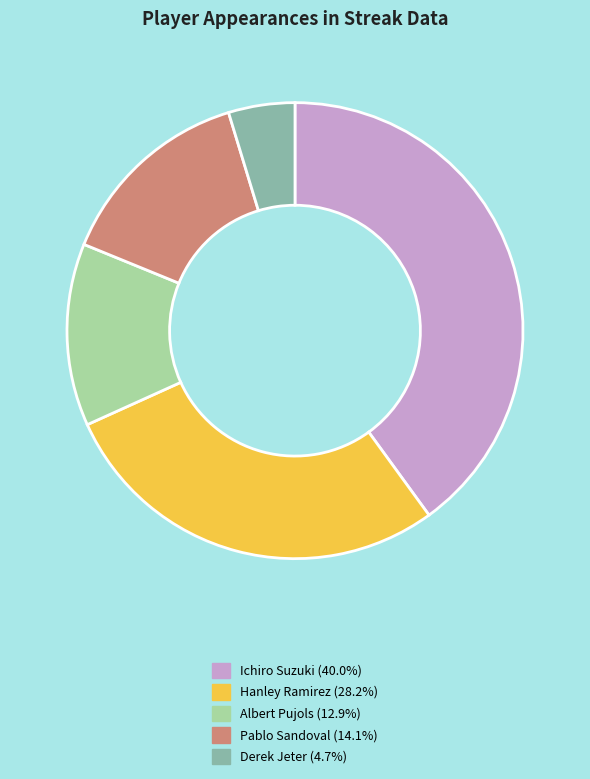

Count the number of slices in the pie.

5